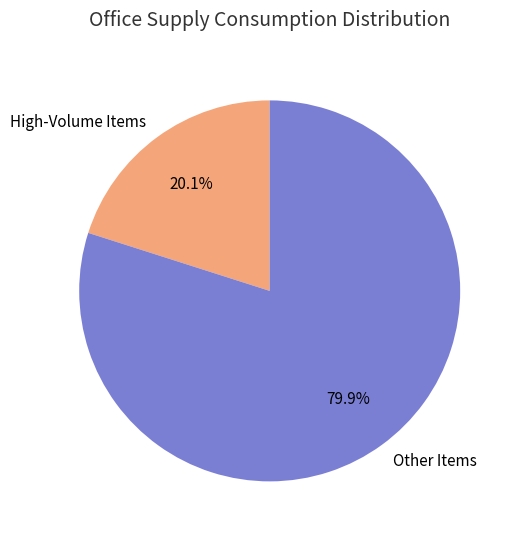

How many slices are in this pie chart?

2